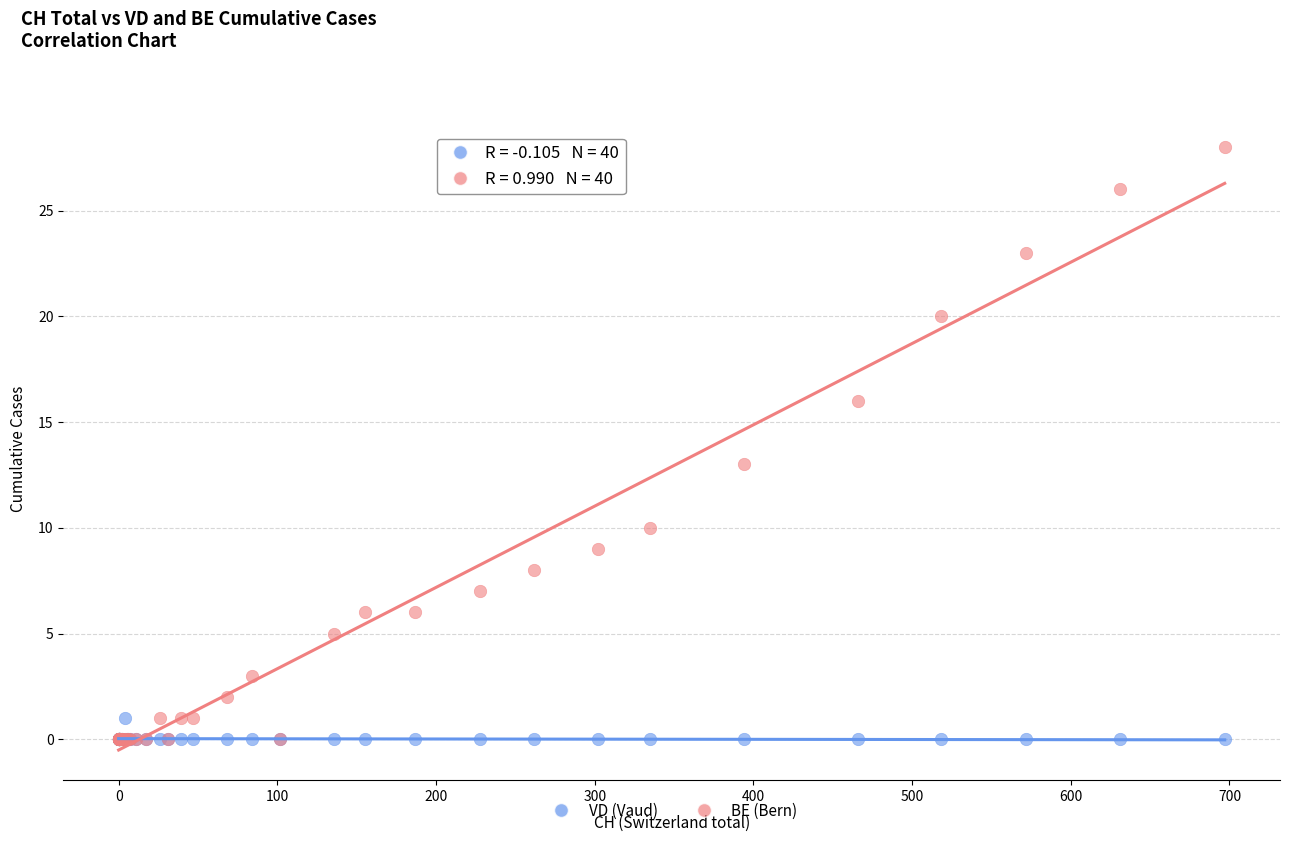

Across all series, what Y value is closest to 14?

13